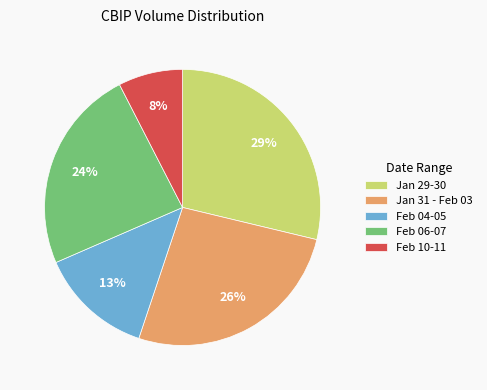

Combined, do Feb 04-05 and Jan 31 - Feb 03 account for over 50%?

No